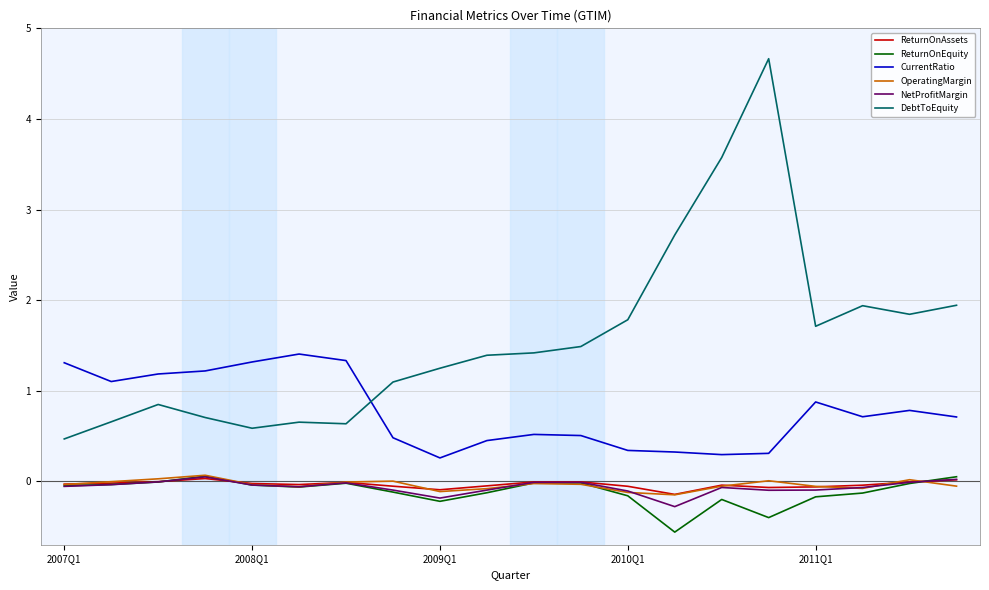

At how many categories does at least one series exceed 0?

20